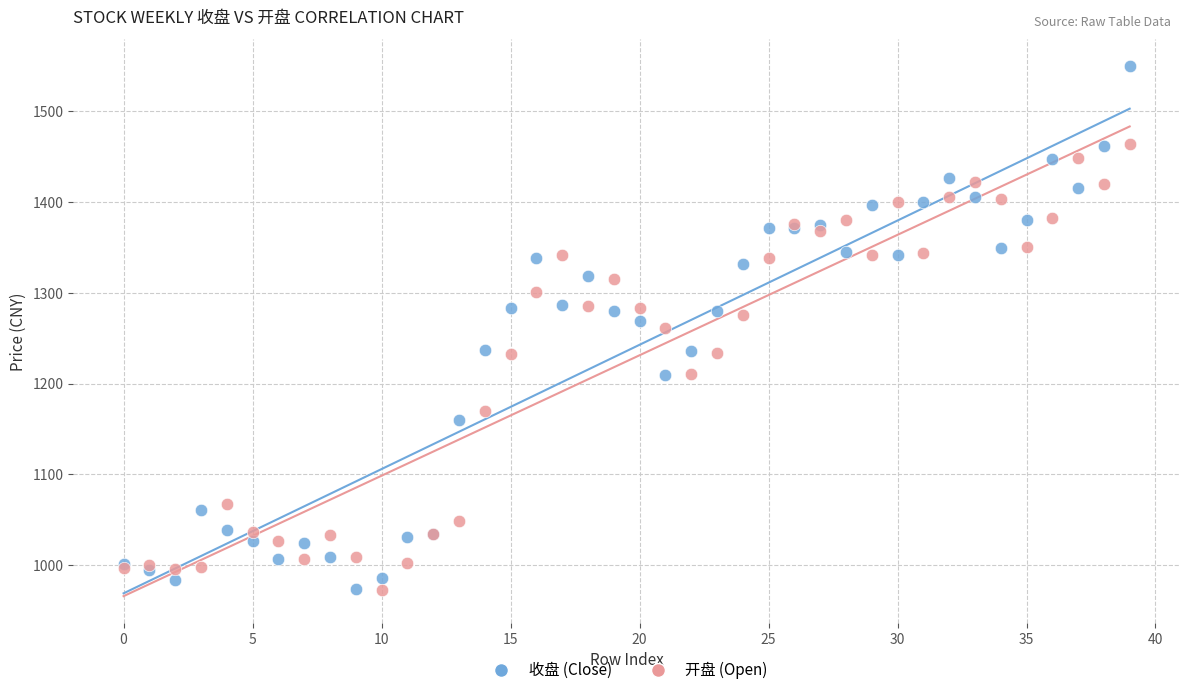

Which series contains the highest Y value?

收盘 (Close)